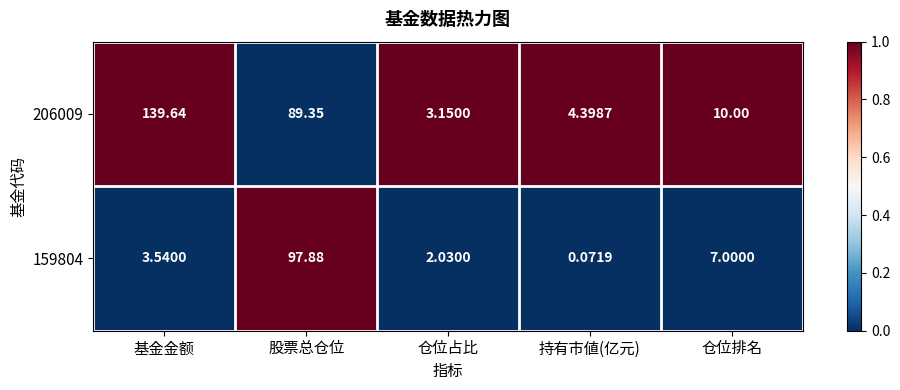

Count the number of data series in this chart.

2